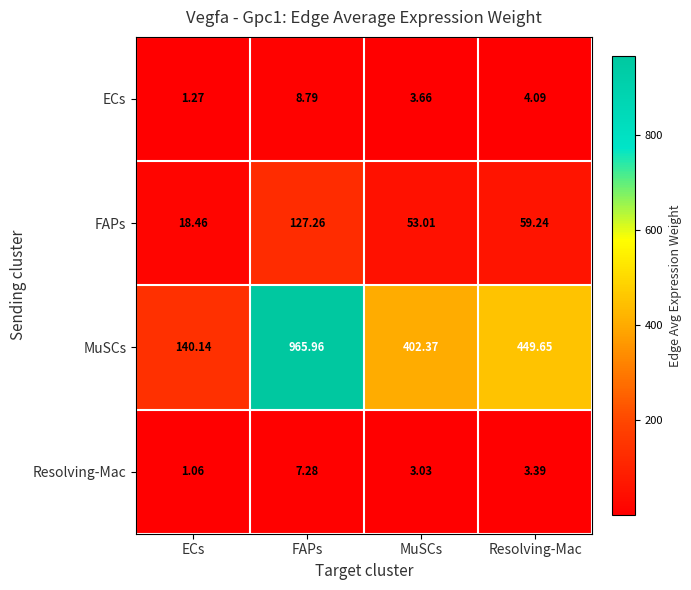

At Resolving-Mac, list the series in order from smallest to largest.

Resolving-Mac, ECs, FAPs, MuSCs